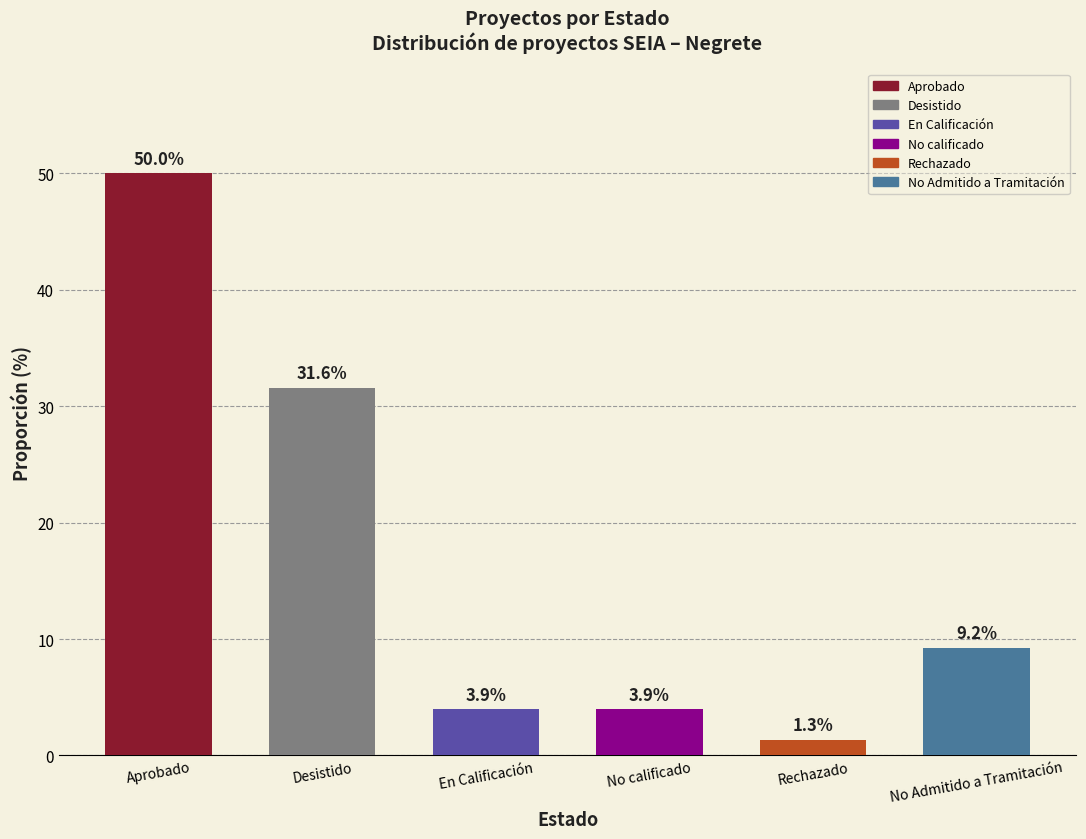

What is the value of the 5th bar from the left?

1.3